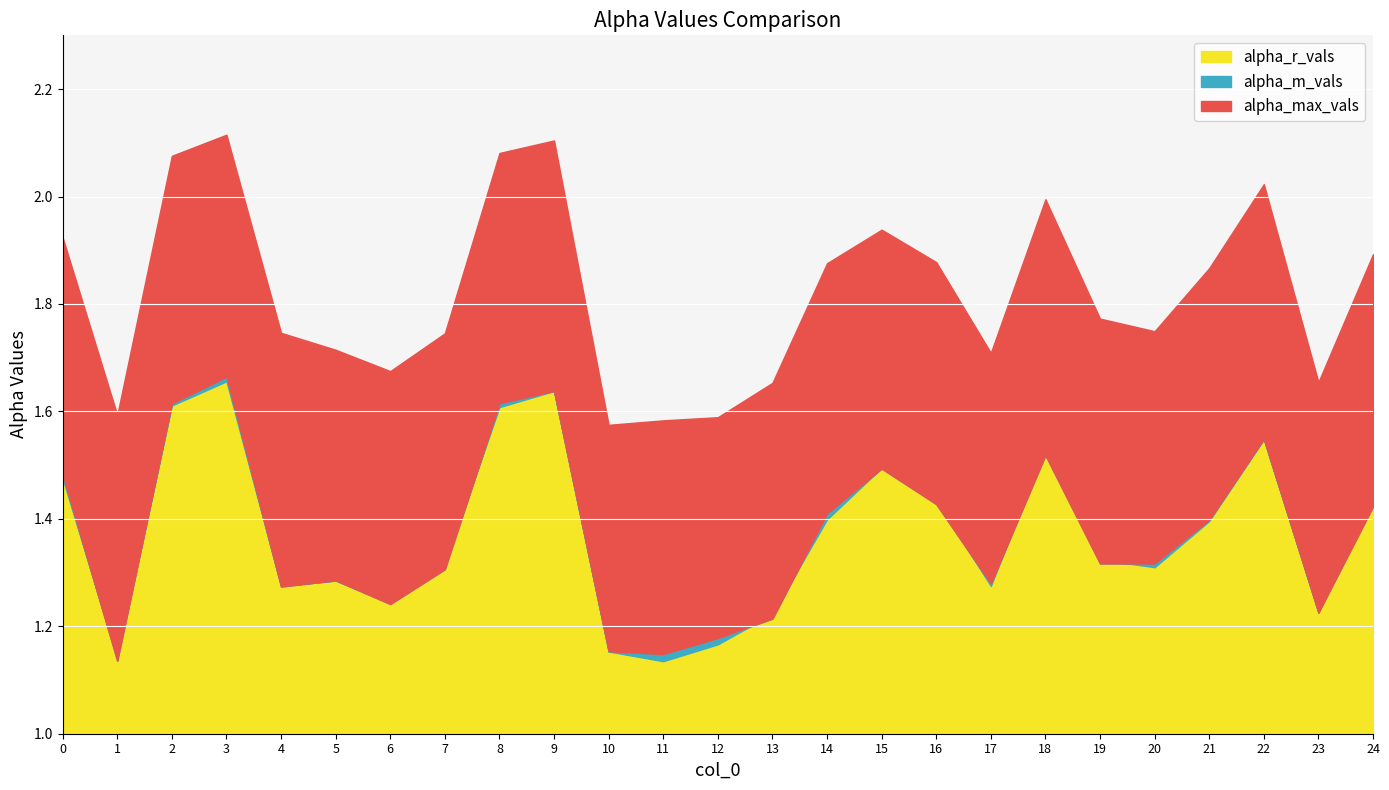

What is the highest value of the alpha_r_vals series?

1.7